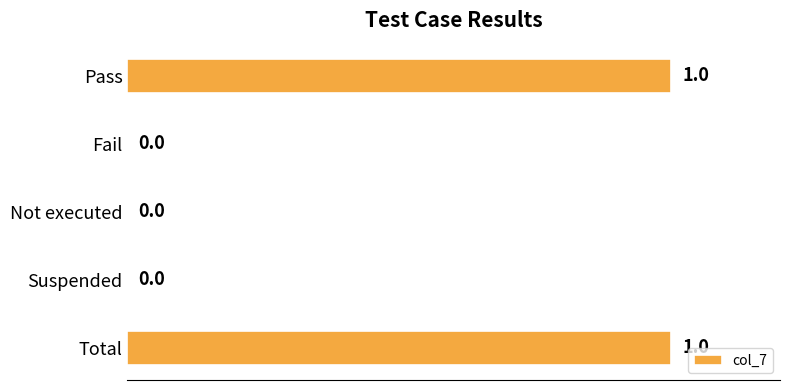

What is the greatest value displayed?

1